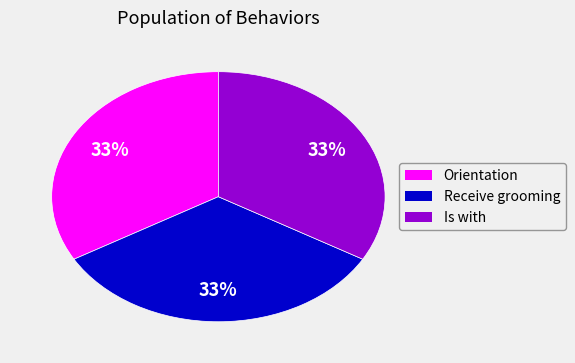

Approximately how many times larger is the value at Is with compared to Receive grooming?

1.0